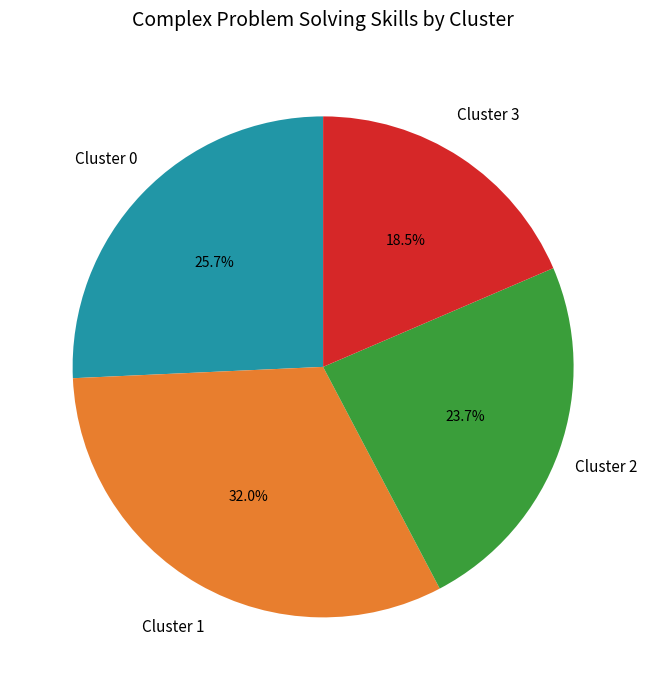

To the nearest percent, what is the average slice percentage?

25%